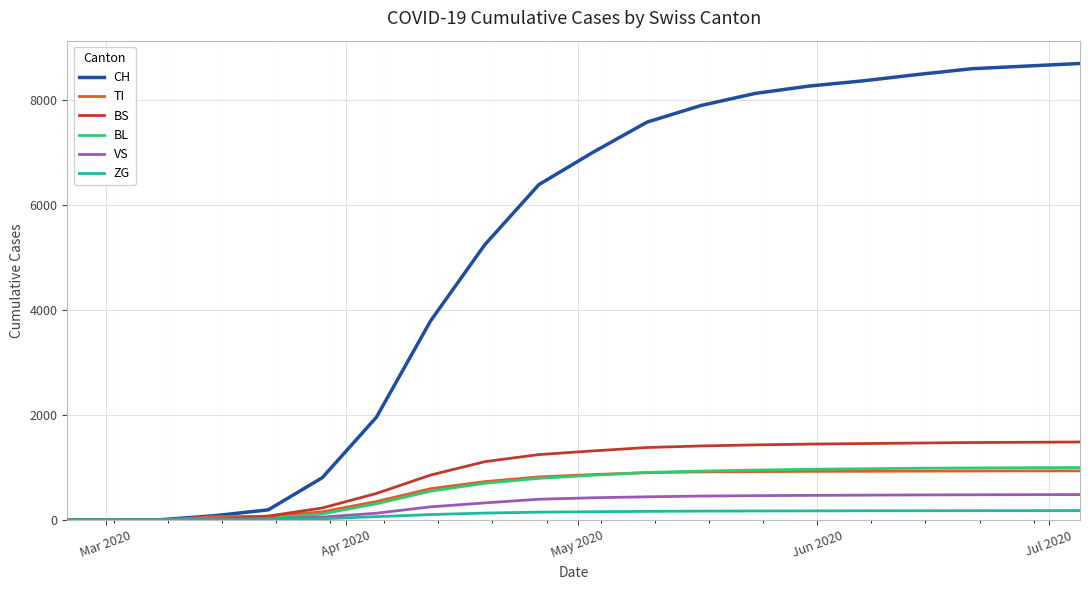

Which series has the largest total across all categories?

CH